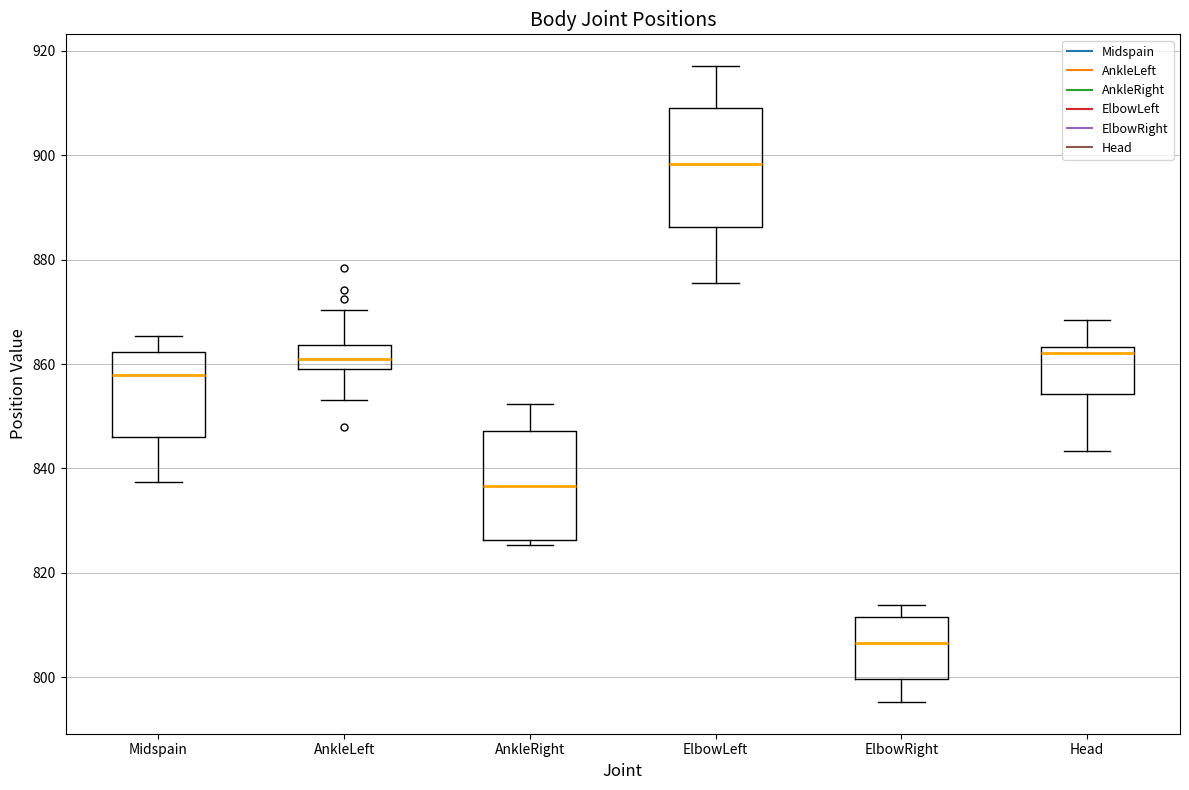

Reading left to right, read every box against the y-axis: the position of its median line, the range the box covers, and the ends of its whiskers. The values are not printed on the chart, so give them approximately, as read against the axis.

Midspain: median 858, box 846 to 862, whiskers 838 to 866
AnkleLeft: median 860 (inside the box), box 860 to 864, whiskers 854 to 870
AnkleRight: median 836, box 826 to 848, whiskers 826 (just below the box's lower edge) to 852
ElbowLeft: median 898, box 886 to 908, whiskers 876 to 918
ElbowRight: median 806, box 800 to 812, whiskers 796 to 814
Head: median 862, box 854 to 864, whiskers 844 to 868